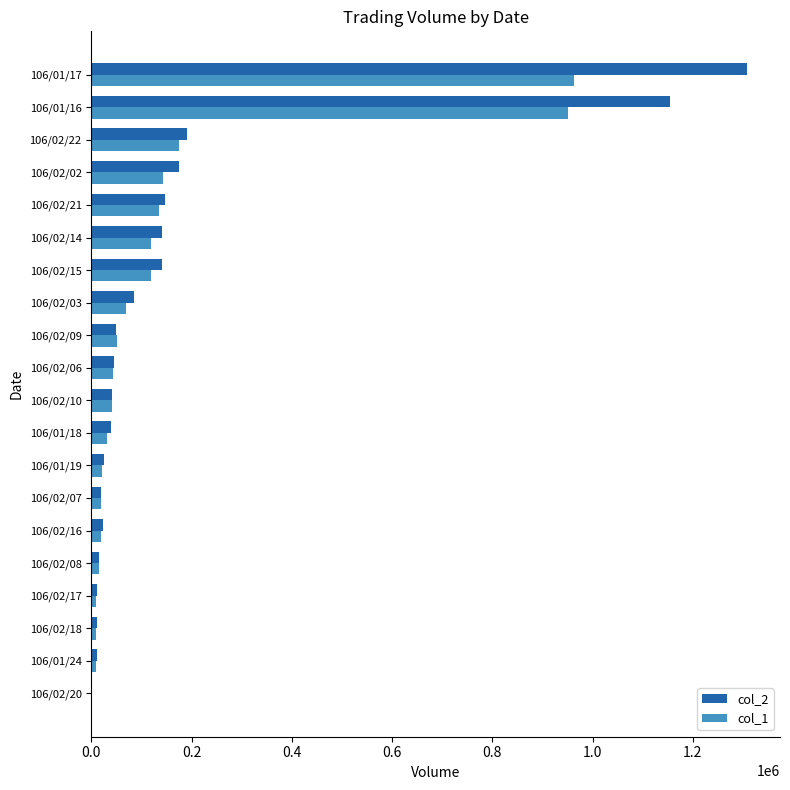

Is the value of col_1 at 106/01/16 greater than the value of col_2 at 106/02/08?

Yes